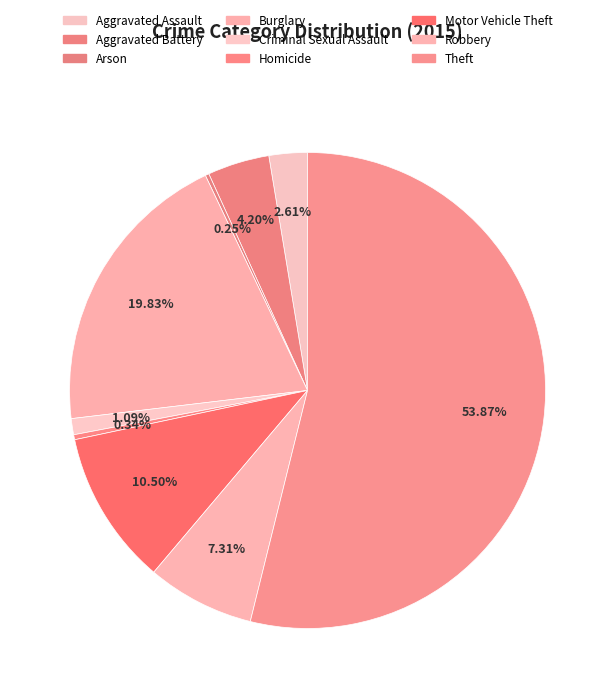

What is the ratio of the value at Arson to the value at Criminal Sexual Assault?

0.2